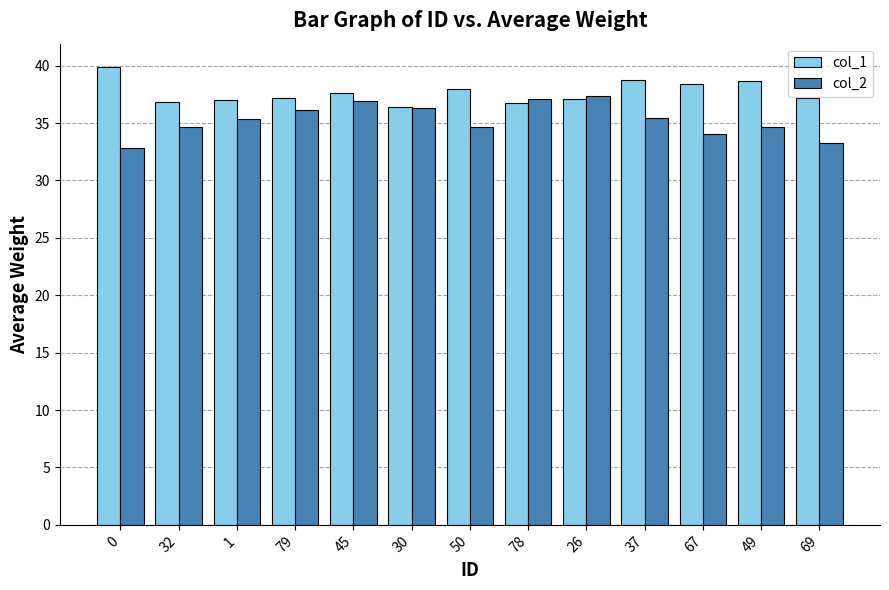

Between 79 and 37, which series saw the biggest shift?

col_1